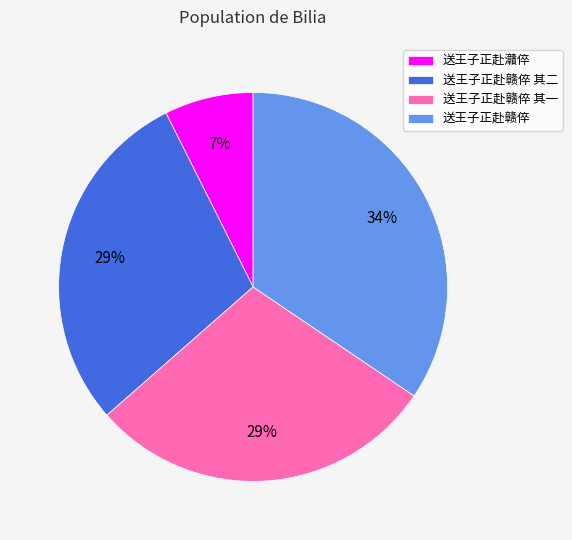

To the nearest percent, what is the difference between the 送王子正赴灨倅 and 送王子正赴赣倅 其二 slice percentages?

22%